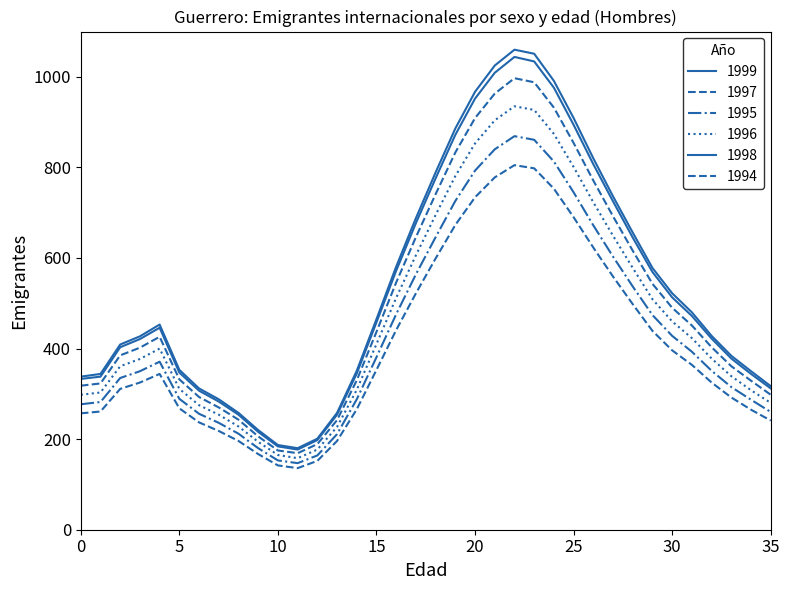

True or false: 1998 and 1996 intersect in this chart.

False